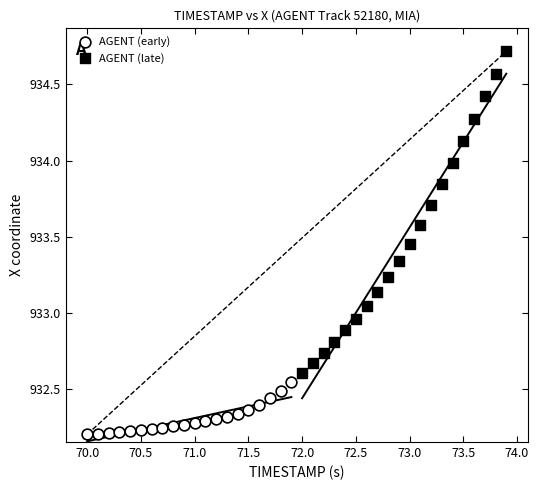

Which series contains the lowest Y value?

AGENT (early)